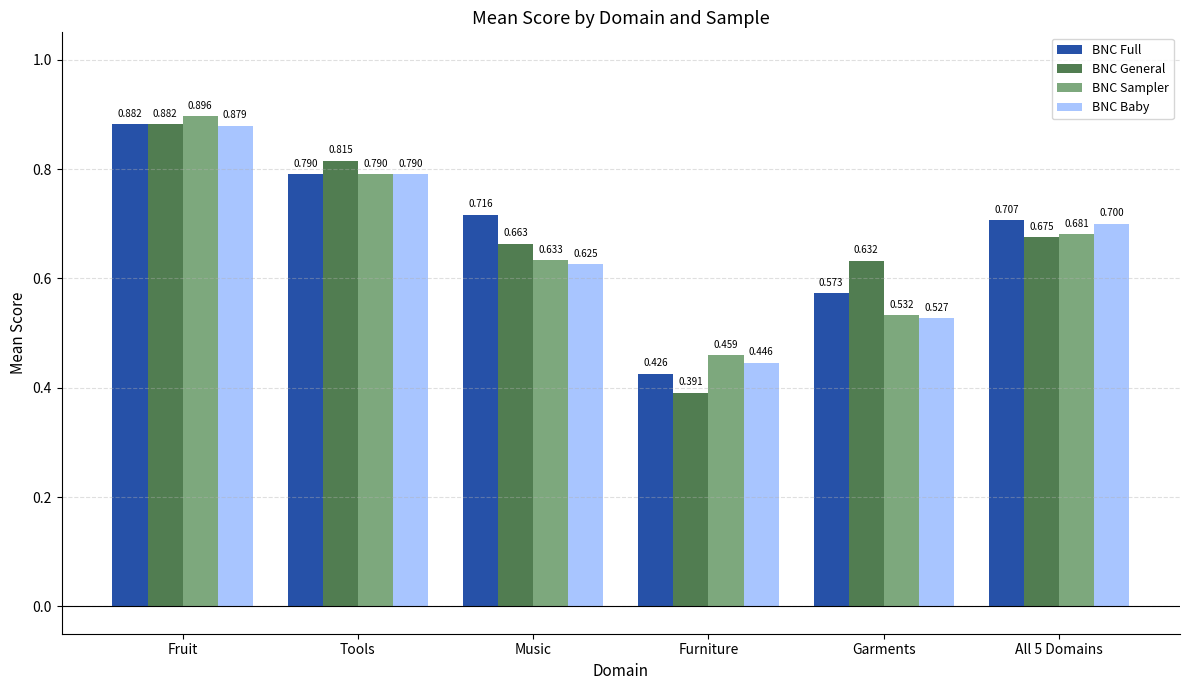

The value of BNC Baby at Fruit is 0.5. True or false?

False